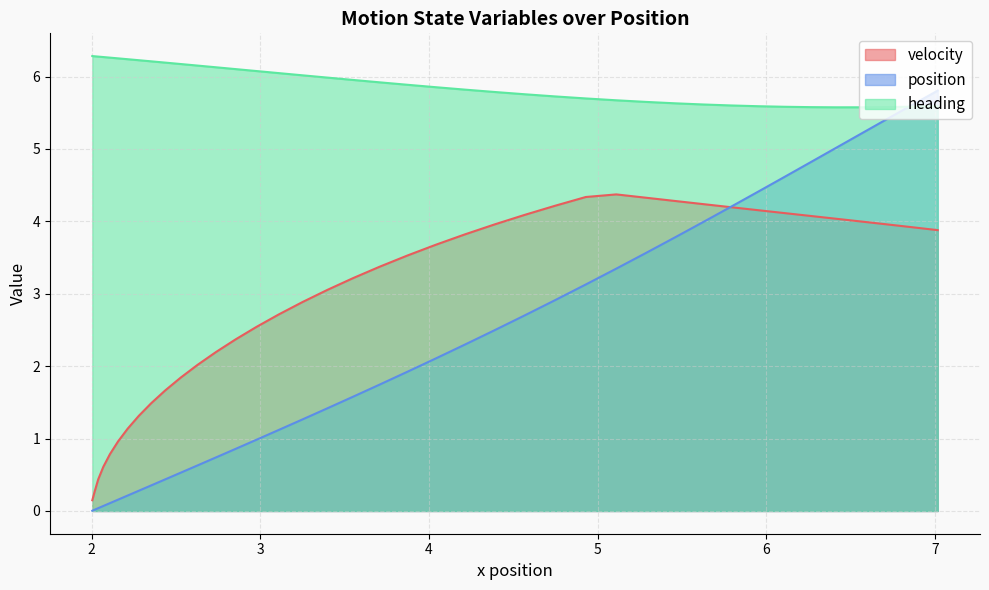

True or false: velocity and heading intersect in this chart.

False